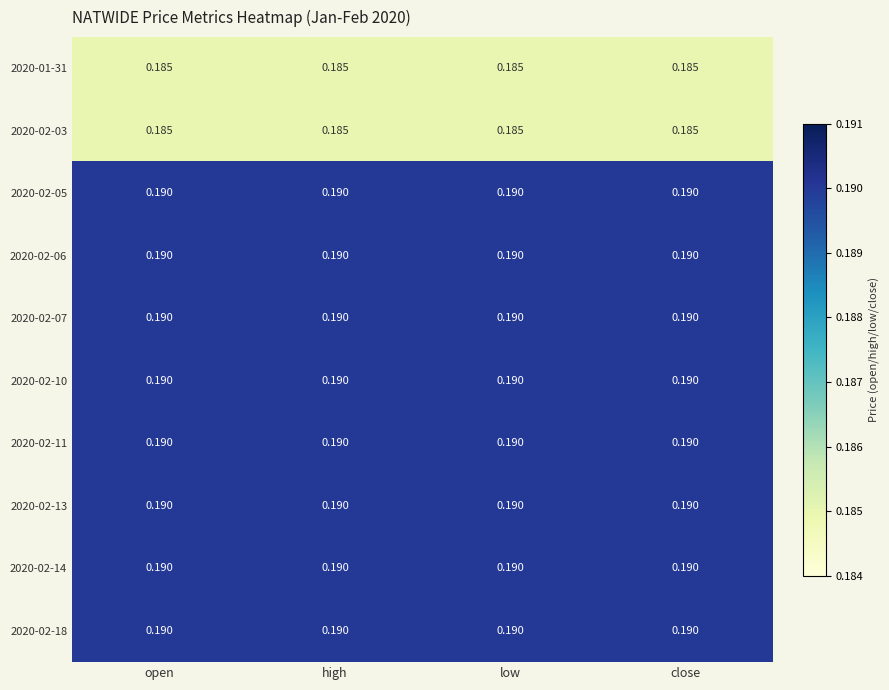

Reading left to right, what are all the values shown in this chart?

2020-01-31: open=0.2	high=0.2	low=0.2	close=0.2
2020-02-03: open=0.2	high=0.2	low=0.2	close=0.2
2020-02-05: open=0.2	high=0.2	low=0.2	close=0.2
2020-02-06: open=0.2	high=0.2	low=0.2	close=0.2
2020-02-07: open=0.2	high=0.2	low=0.2	close=0.2
2020-02-10: open=0.2	high=0.2	low=0.2	close=0.2
2020-02-11: open=0.2	high=0.2	low=0.2	close=0.2
2020-02-13: open=0.2	high=0.2	low=0.2	close=0.2
2020-02-14: open=0.2	high=0.2	low=0.2	close=0.2
2020-02-18: open=0.2	high=0.2	low=0.2	close=0.2